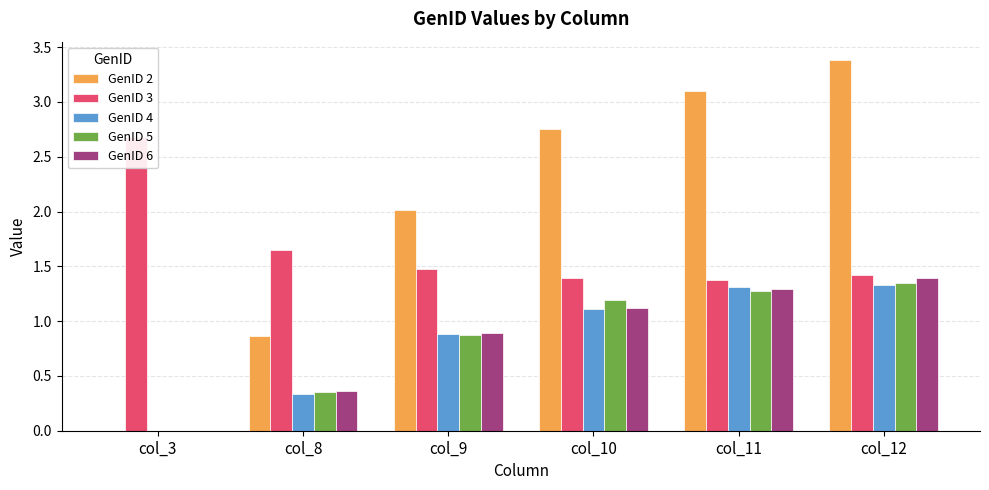

Reading left to right, extract all data points from this chart.

GenID 2: col_3=0.0	col_8=0.9	col_9=2.0	col_10=2.8	col_11=3.1	col_12=3.4
GenID 3: col_3=2.7	col_8=1.6	col_9=1.5	col_10=1.4	col_11=1.4	col_12=1.4
GenID 4: col_3=0.0	col_8=0.3	col_9=0.9	col_10=1.1	col_11=1.3	col_12=1.3
GenID 5: col_3=0.0	col_8=0.4	col_9=0.9	col_10=1.2	col_11=1.3	col_12=1.4
GenID 6: col_3=0.0	col_8=0.4	col_9=0.9	col_10=1.1	col_11=1.3	col_12=1.4